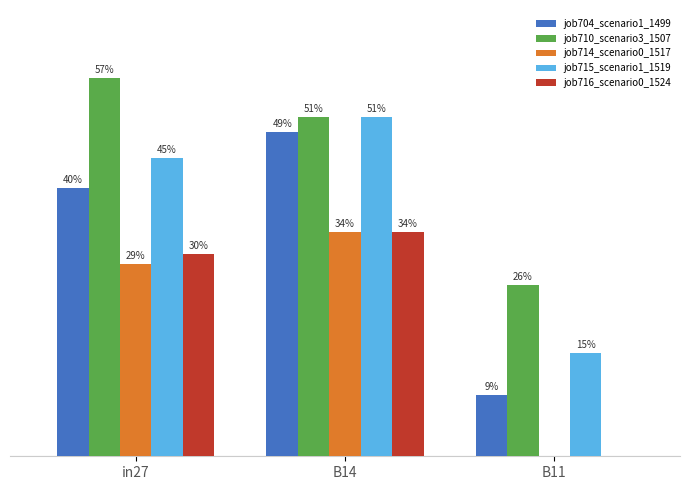

Is it true that job710_scenario3_1507 equals 0.3 at B11?

True